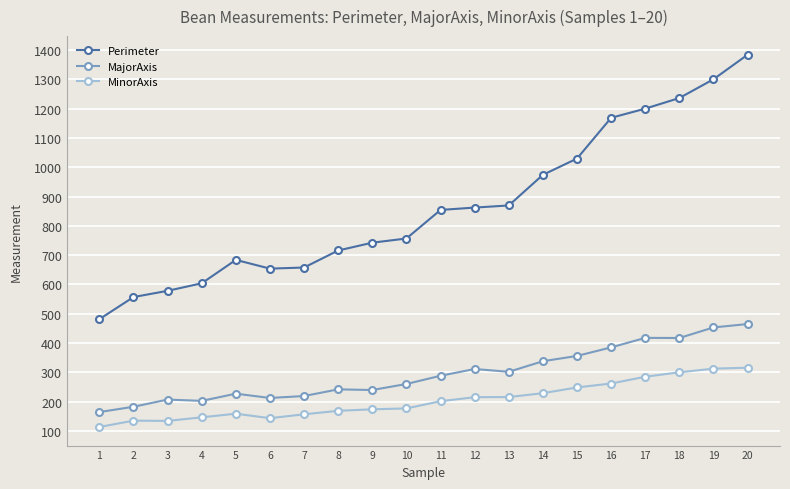

How many lines are shown in the chart?

3